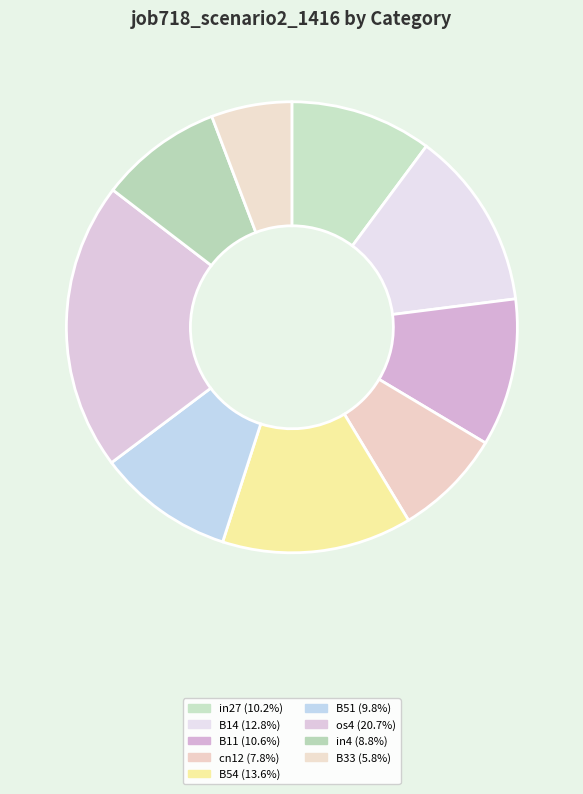

Which category has the biggest portion of the pie?

os4